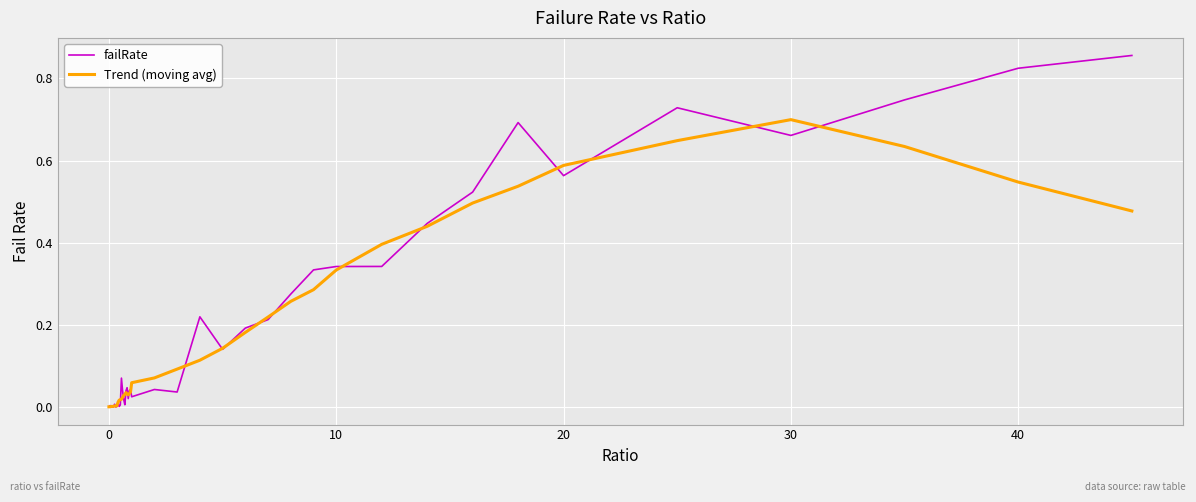

List the series in order of their peak value, highest first.

failRate, Trend (moving avg)